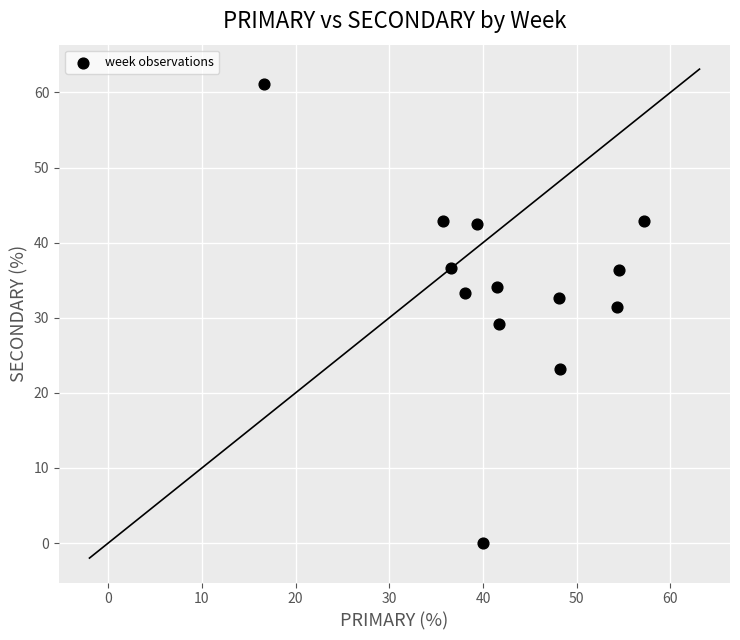

What is the range of Y values (max minus min)?

61.1